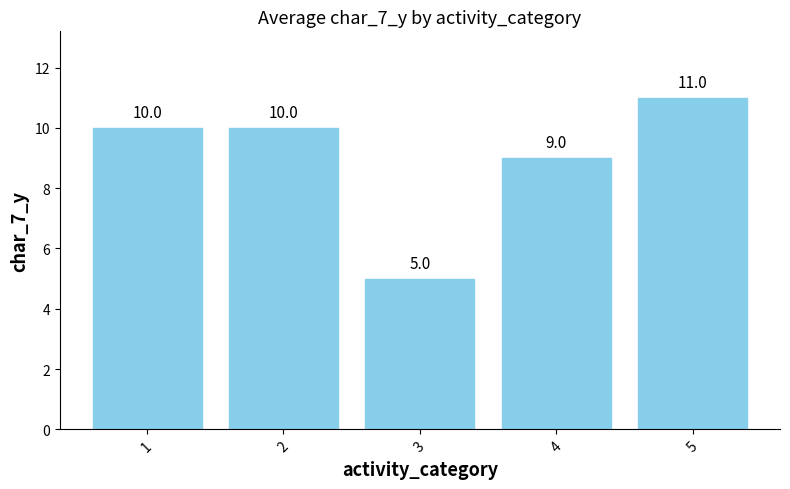

What is the greatest value displayed?

11